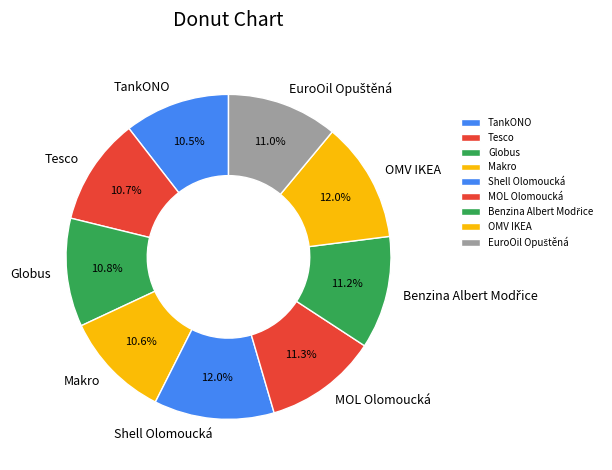

What portion of the pie excludes Globus?

89.2%